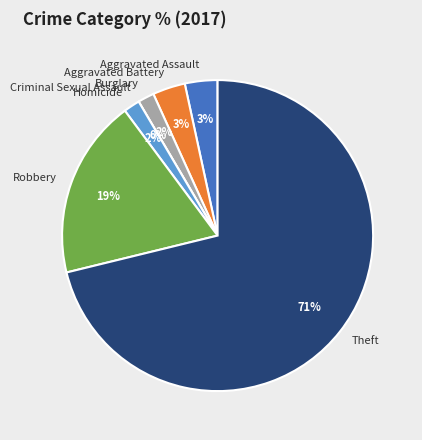

Does Robbery represent more than half of the total?

No